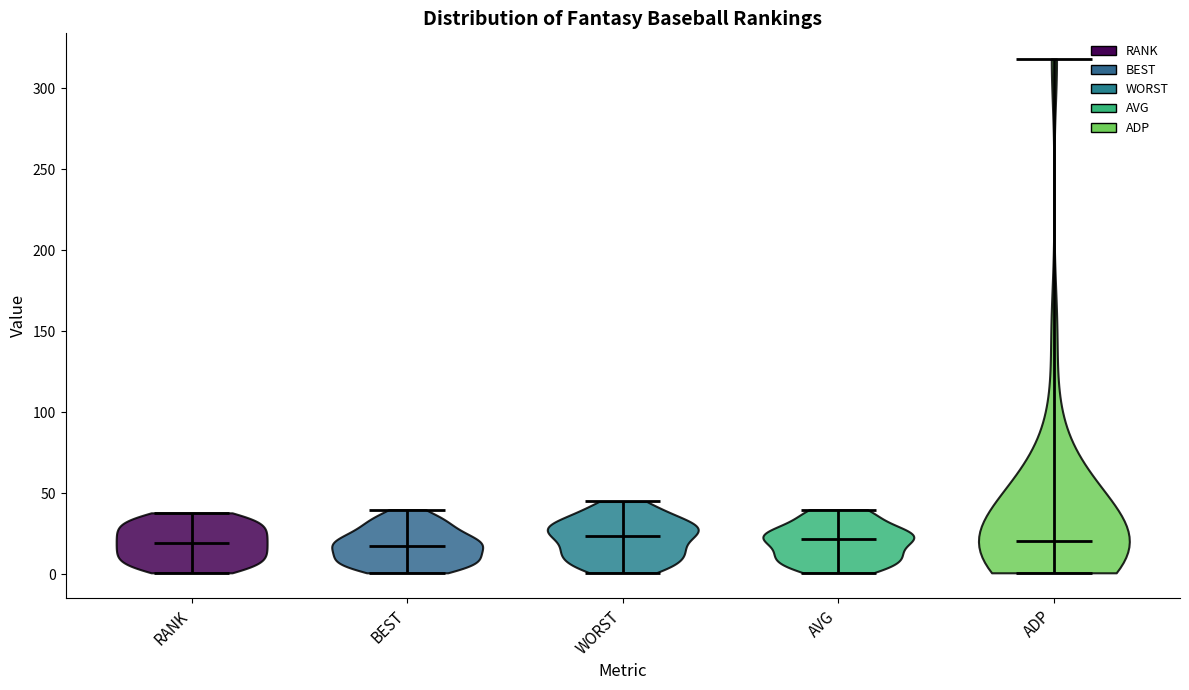

What is the highest point the violin for AVG reaches on the y-axis? The values are not printed on the chart, so give them approximately, as read against the axis.

40